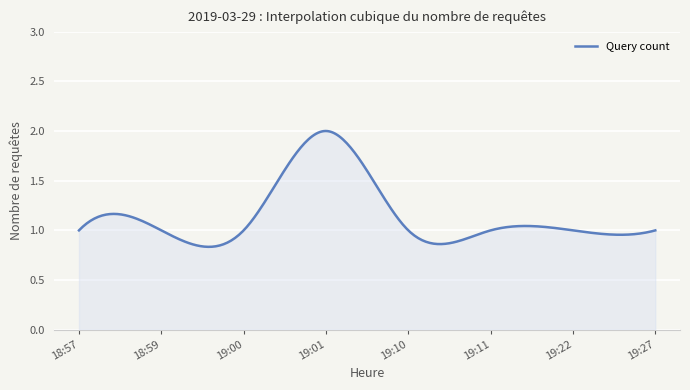

What is the greatest value displayed?

2